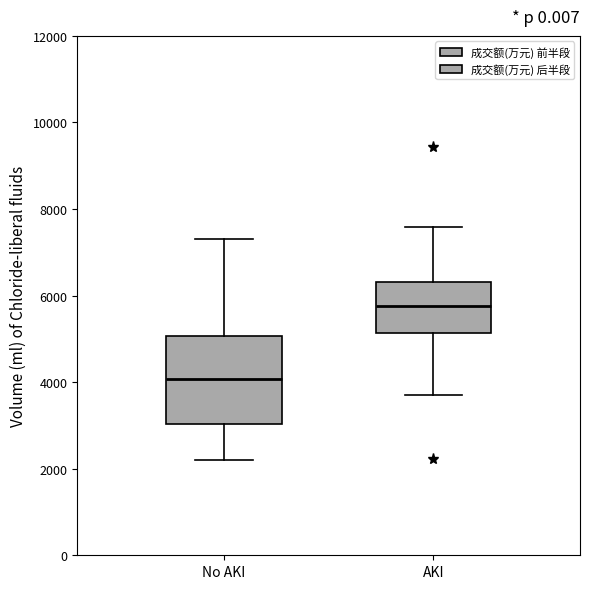

Which box is the tallest, from its lower edge to its upper edge?

No AKI